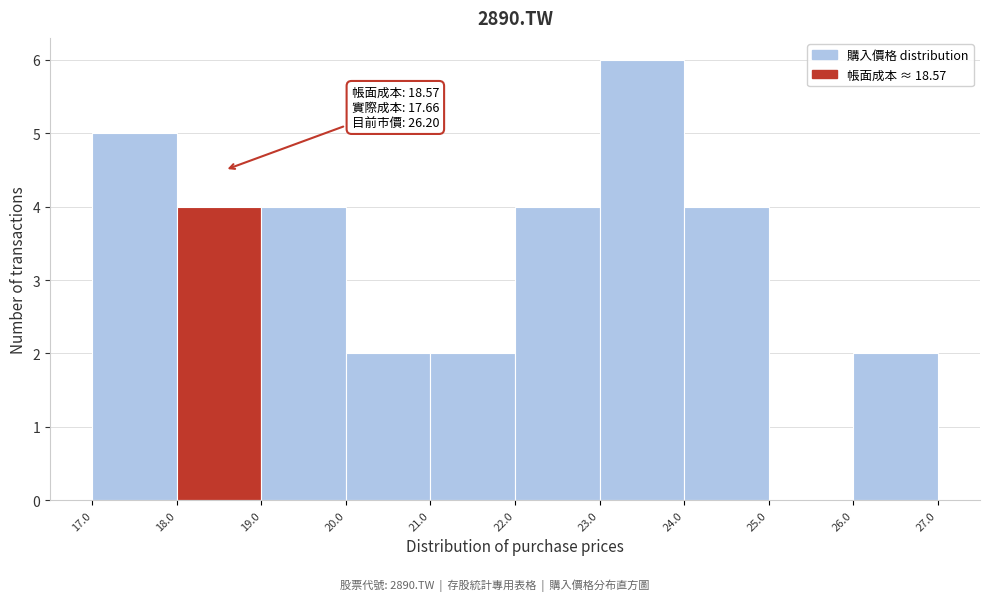

Over which range of the x-axis is the bar tallest?

23.0 to 24.0